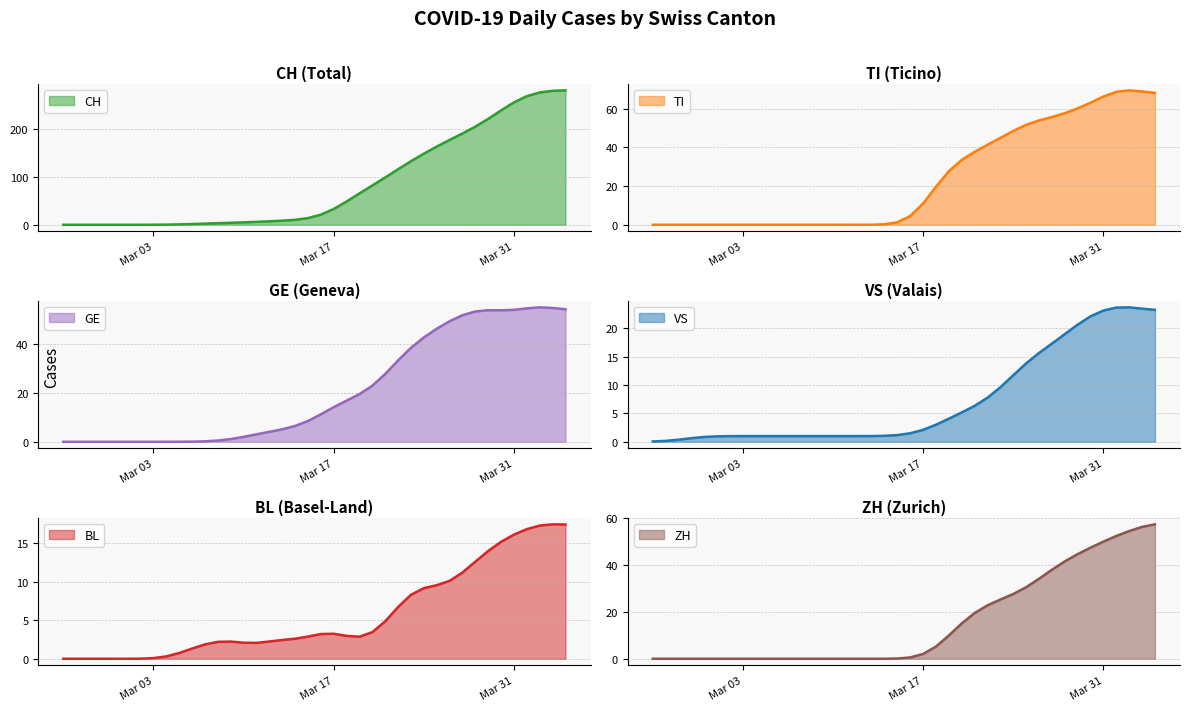

True or false: CH has more than 1 interior local peaks.

False